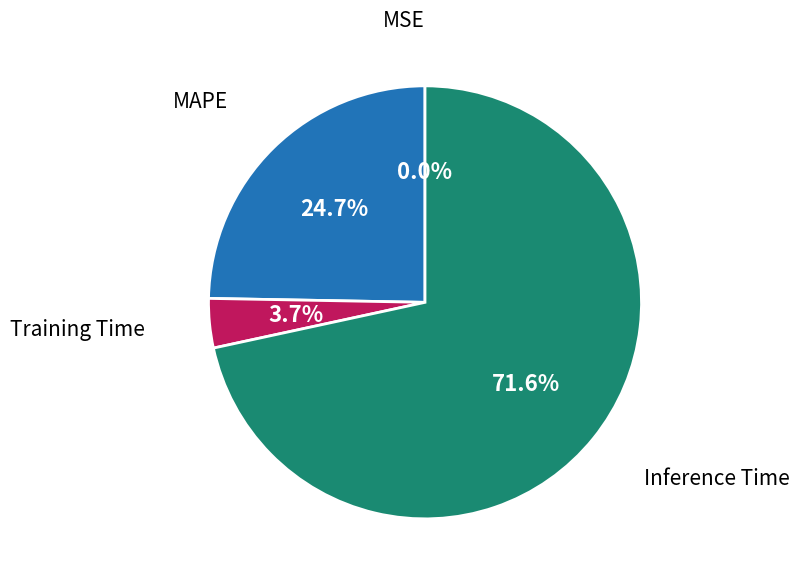

Is there any slice that represents more than half of the pie?

Yes